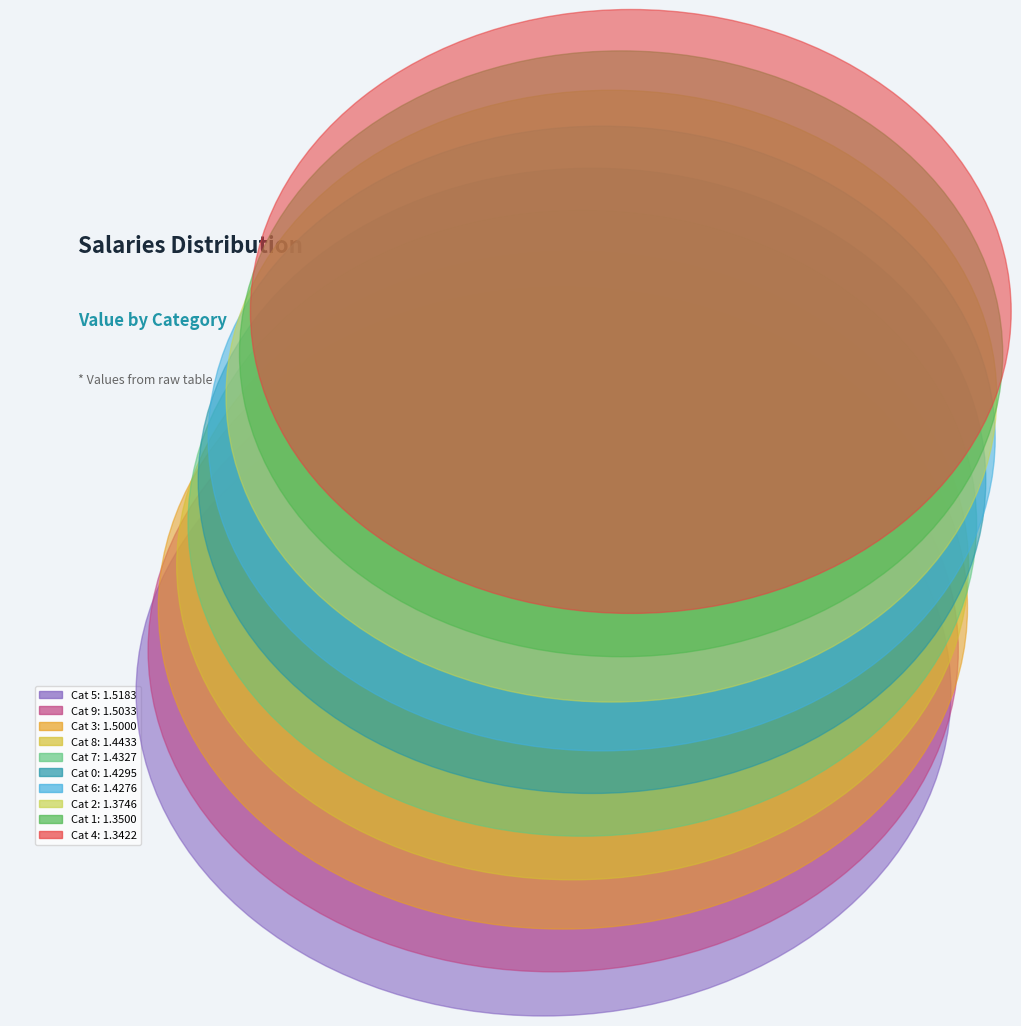

How many segments does this pie chart have?

10